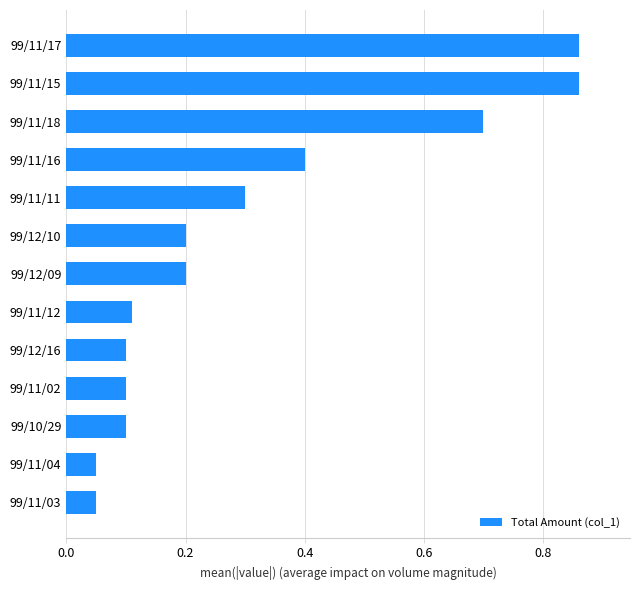

At which label is the value closest to 45500?

99/11/16